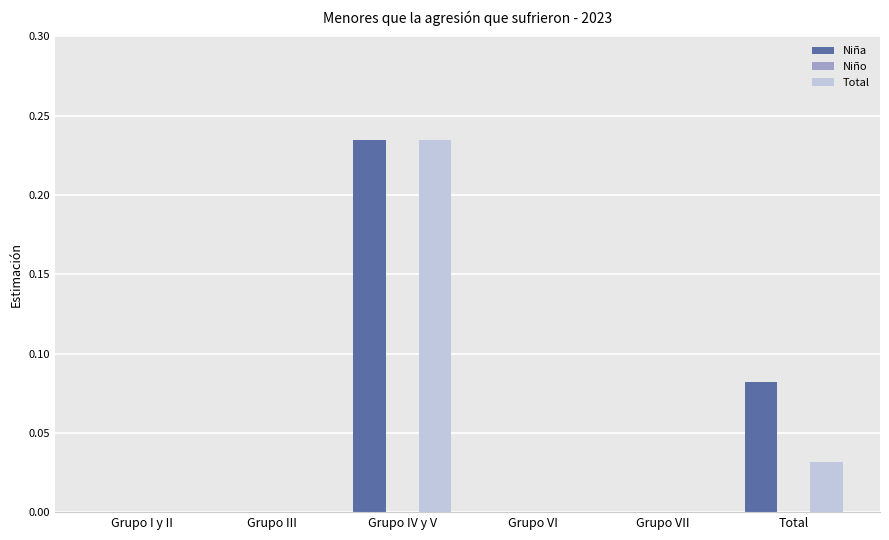

The value of Niña at Grupo VI is -0.1. True or false?

False